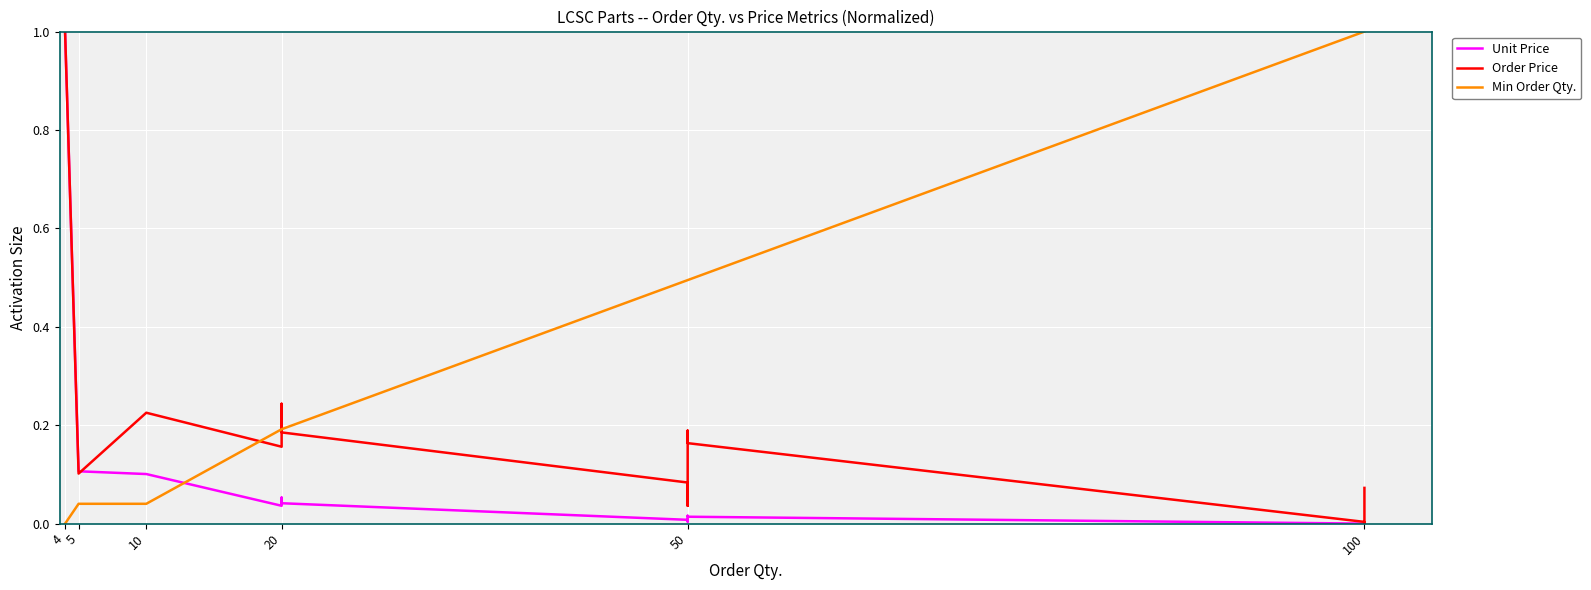

The value of Unit Price at 20 is 0.0. True or false?

False